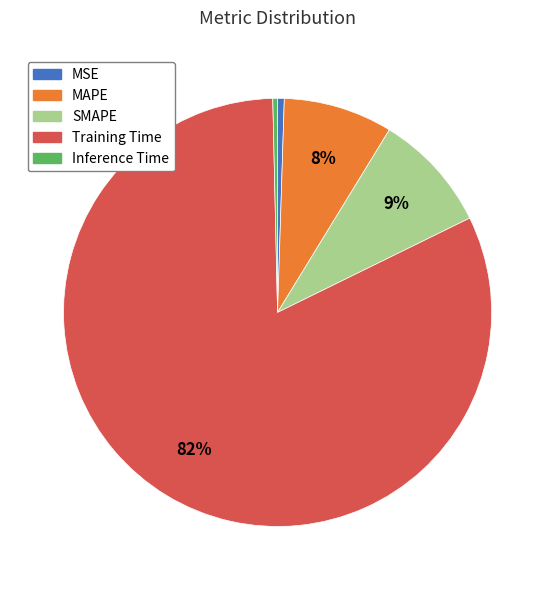

How many segments does this pie chart have?

5